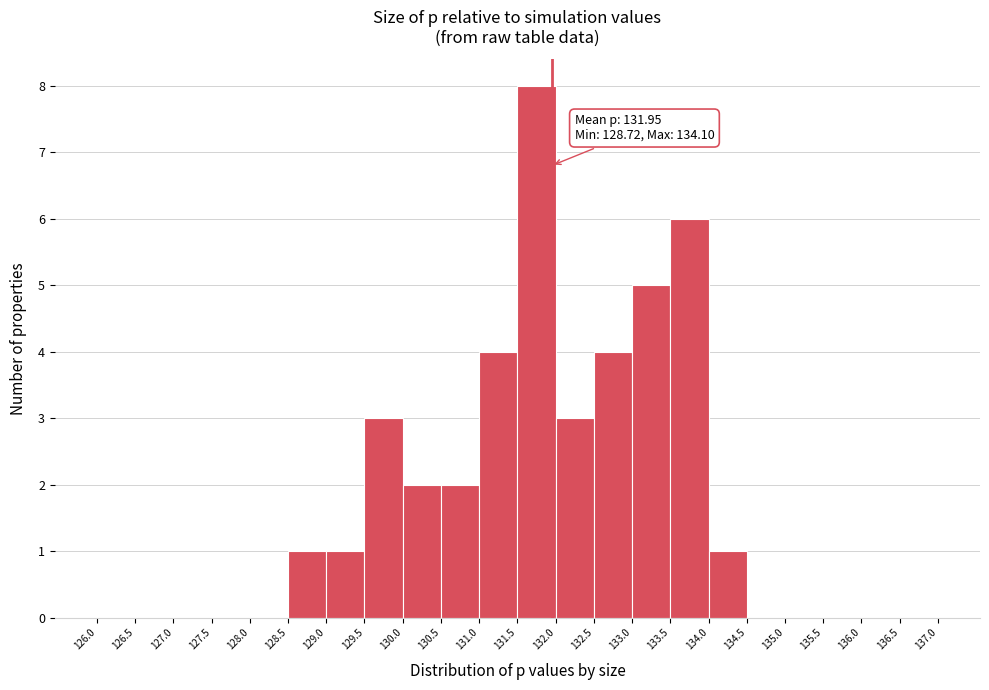

Which range on the x-axis has the tallest bar?

131.5 to 132.0